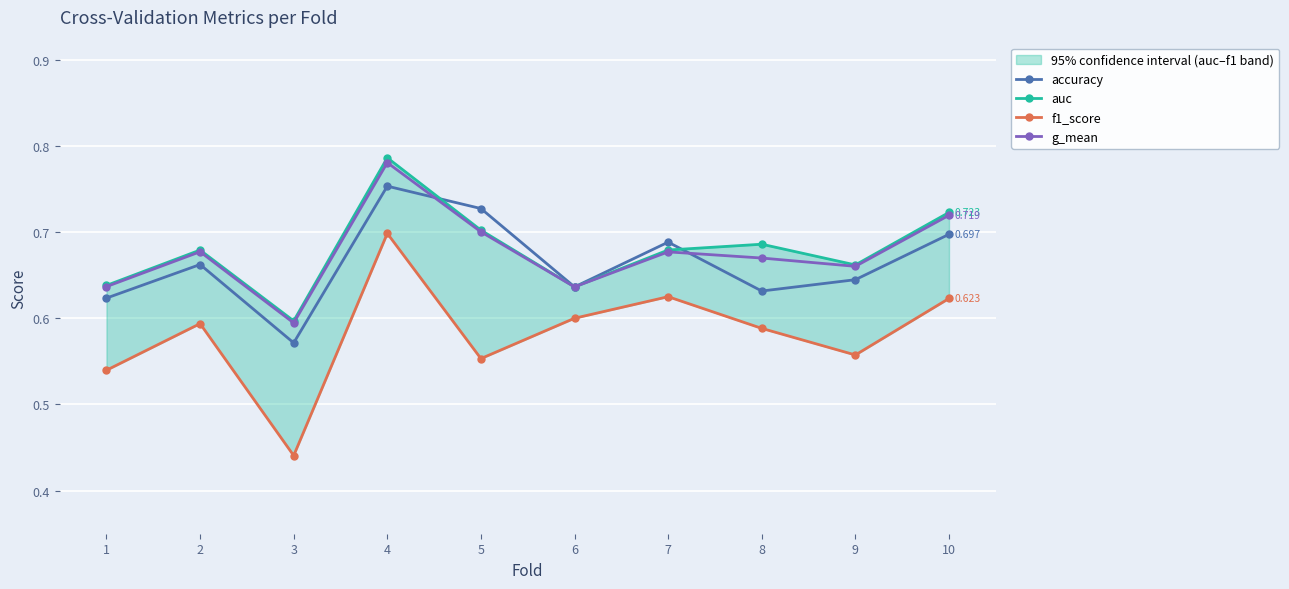

Rank the categories by g_mean value from lowest to highest.

3, 6, 1, 9, 8, 7, 2, 5, 10, 4